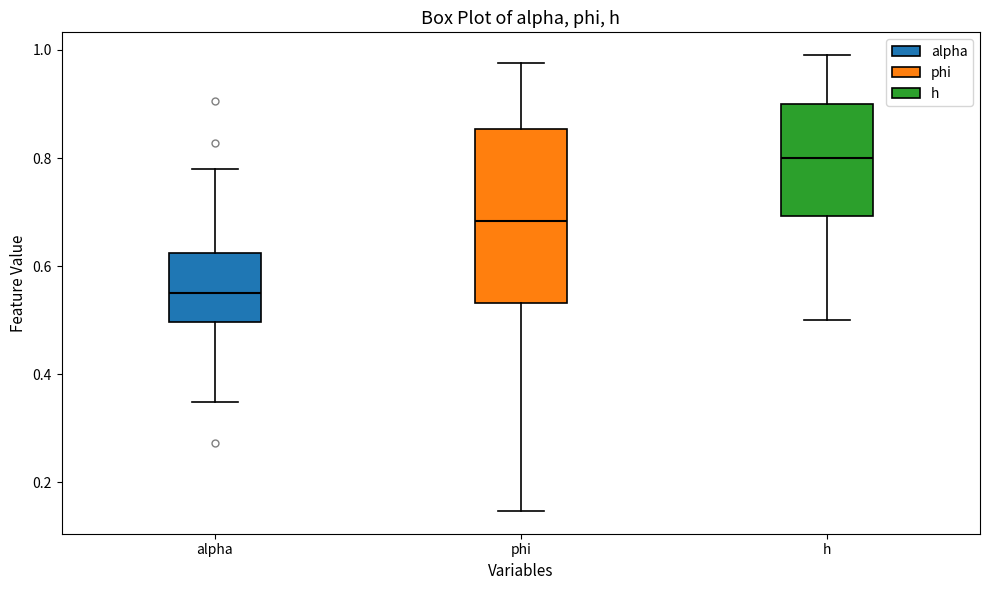

Which box has the lowest median line?

alpha